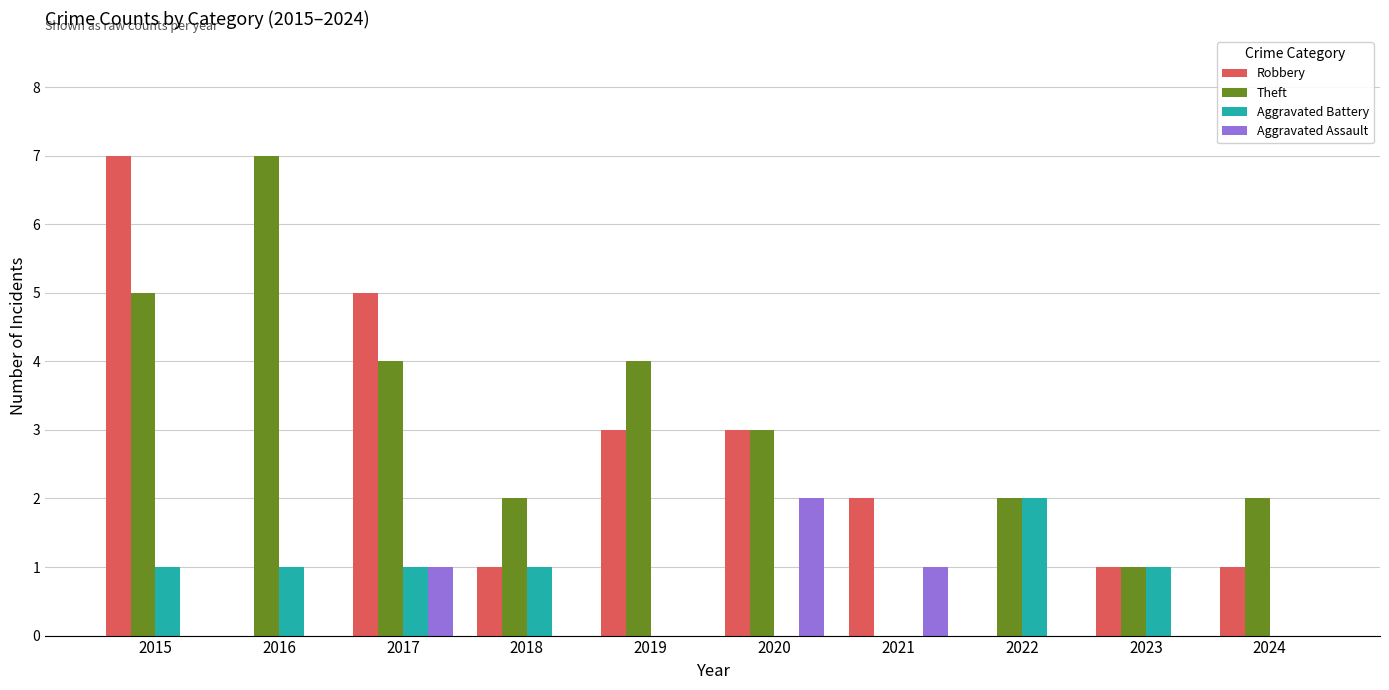

What is the total value across all series at 2021?

3